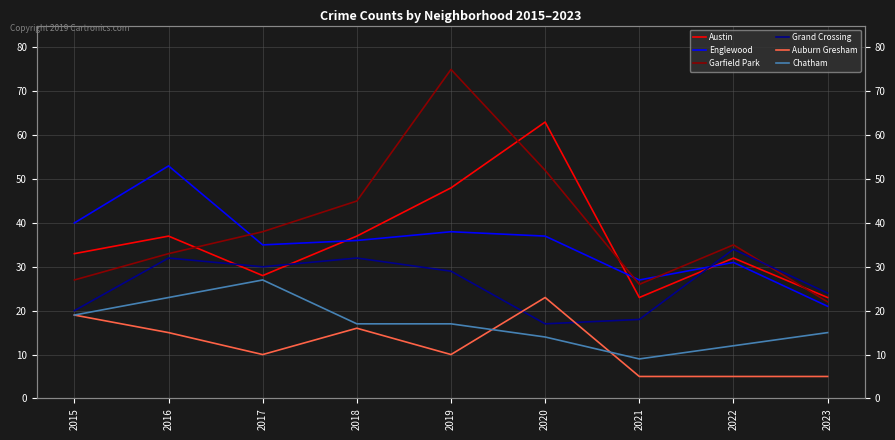

Which has a higher value, 2018 or 2015?

2018